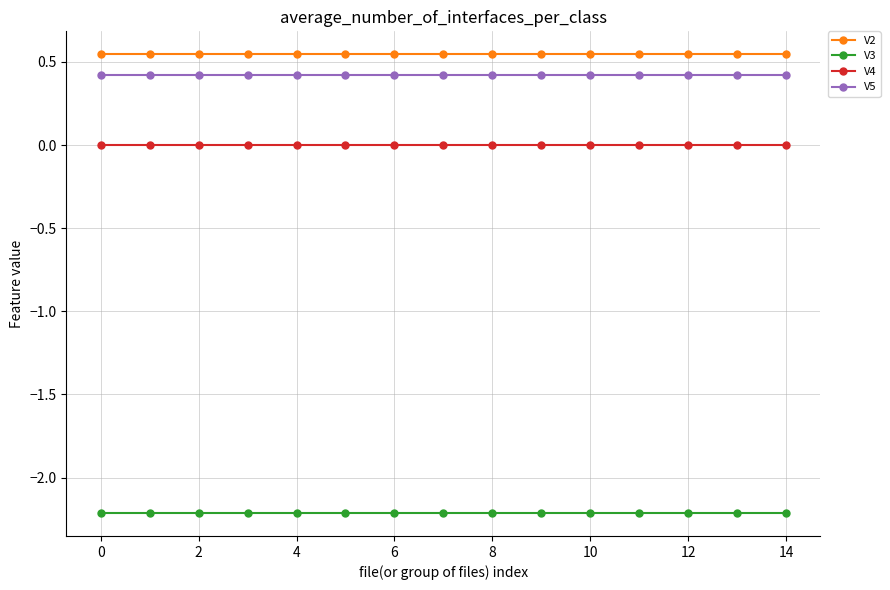

Which series has the largest total across all categories?

V2